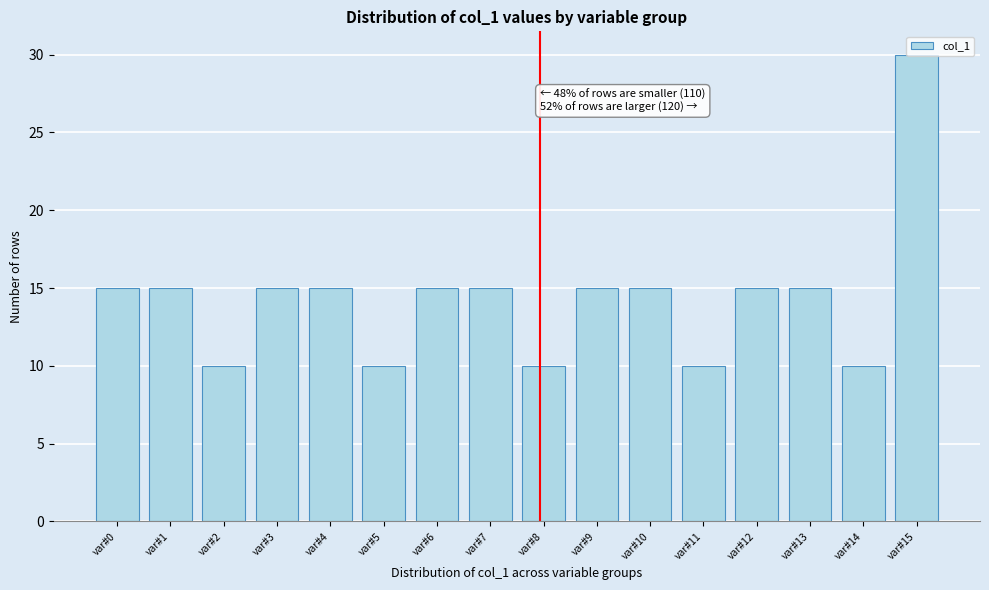

Which category has the highest value across all series?

var#15